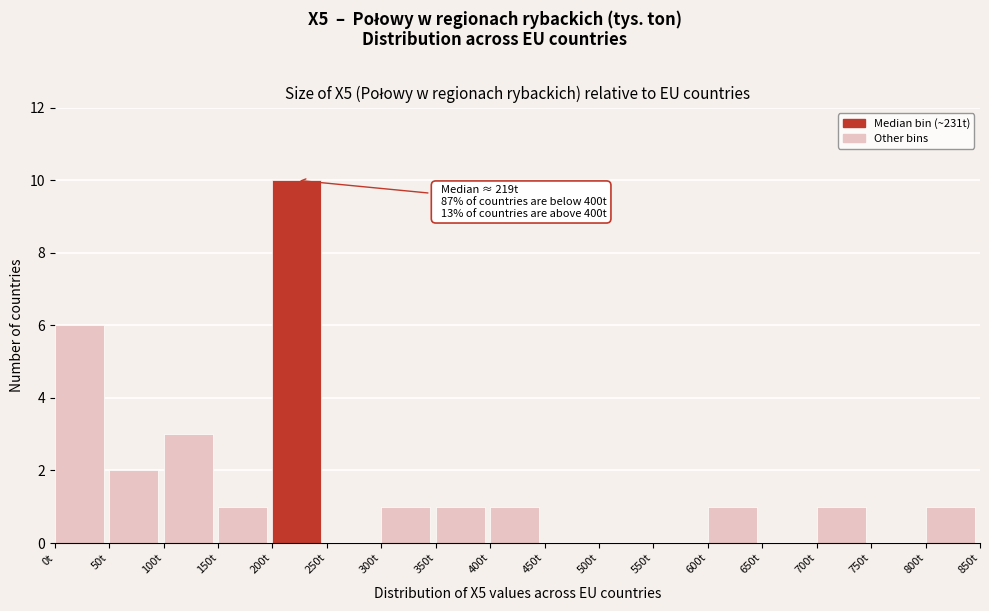

Over which range of the x-axis is the bar tallest?

200 to 250